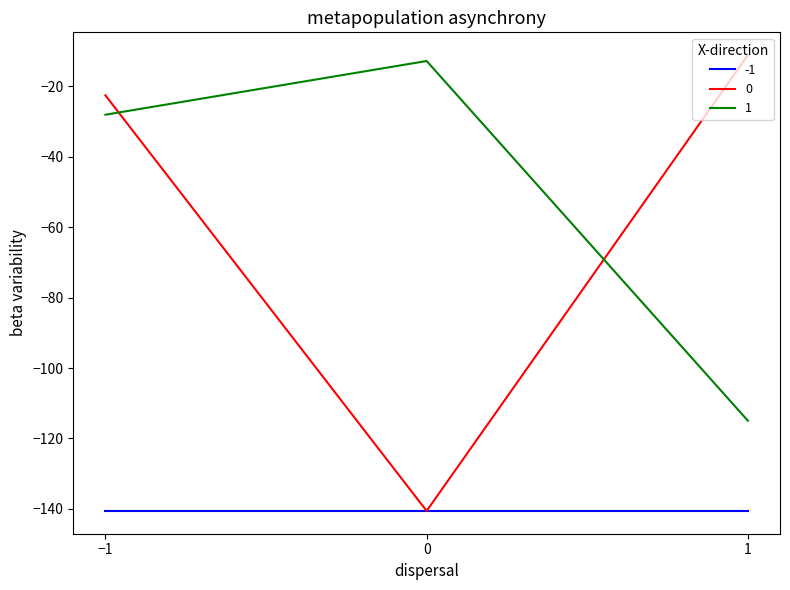

Rank the categories by 1 value from lowest to highest.

1, −1, 0